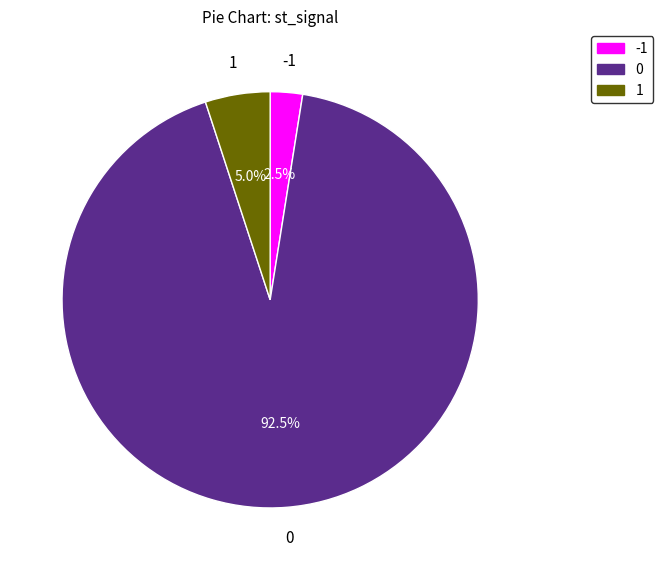

Does 0 account for over 50% of the chart?

Yes